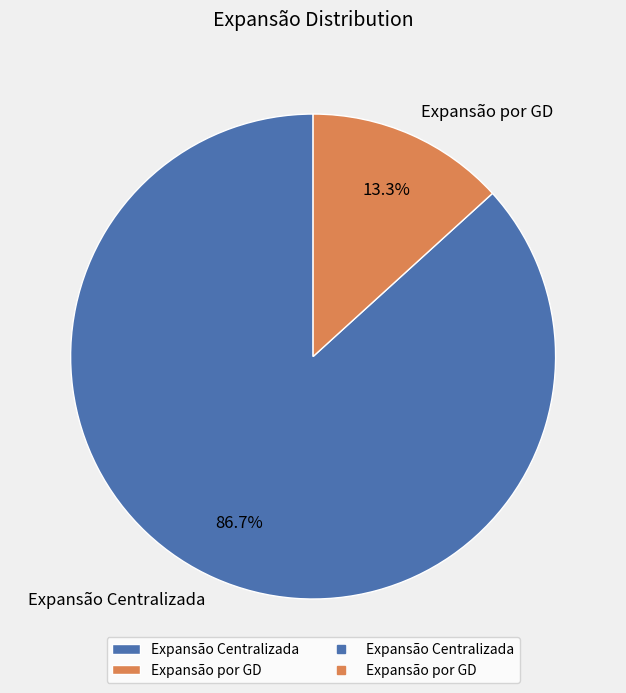

What is the largest slice in the pie chart?

Expansão Centralizada